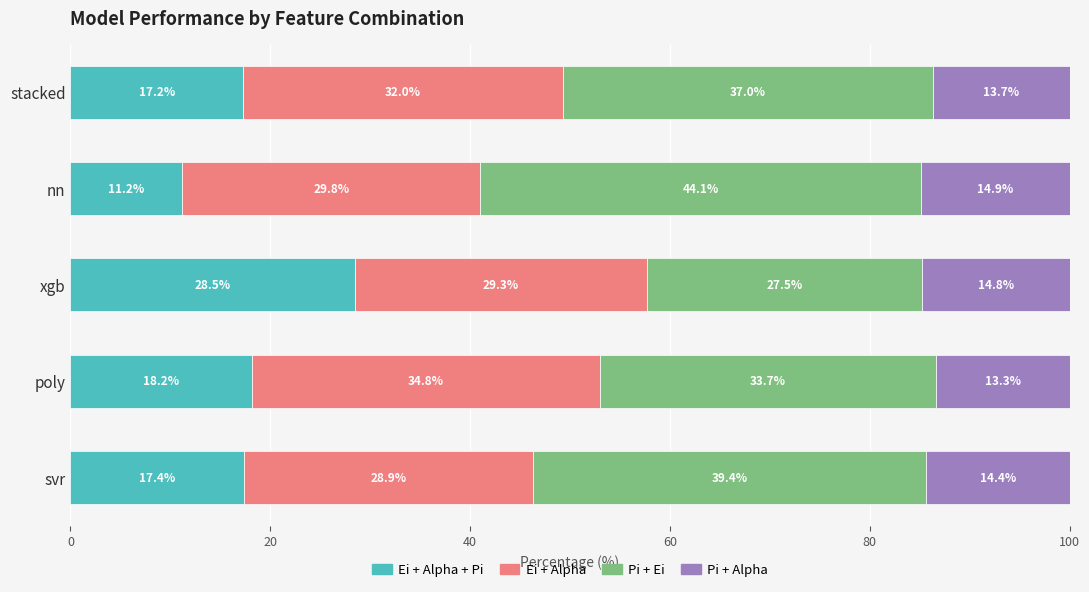

What is the total value across all series at nn?

100.0